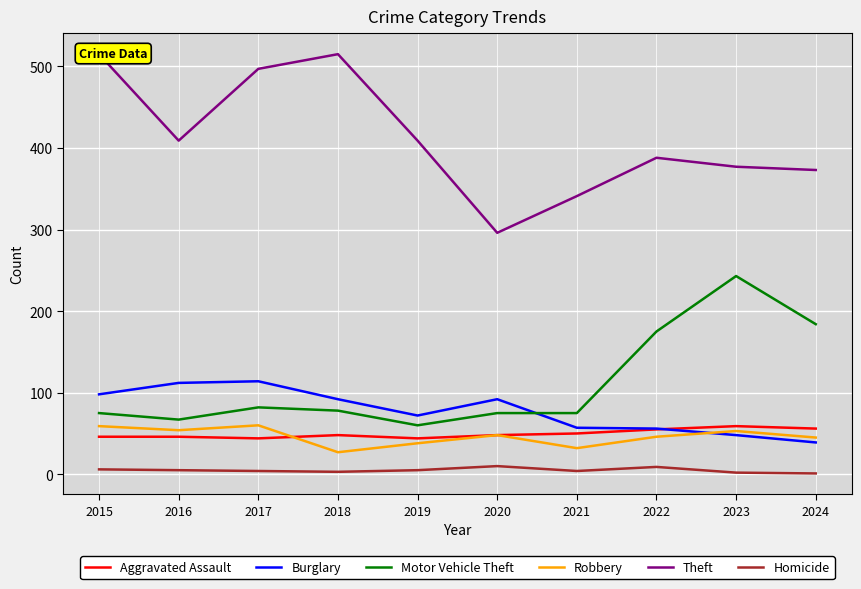

True or false: Theft and Motor Vehicle Theft intersect in this chart.

False